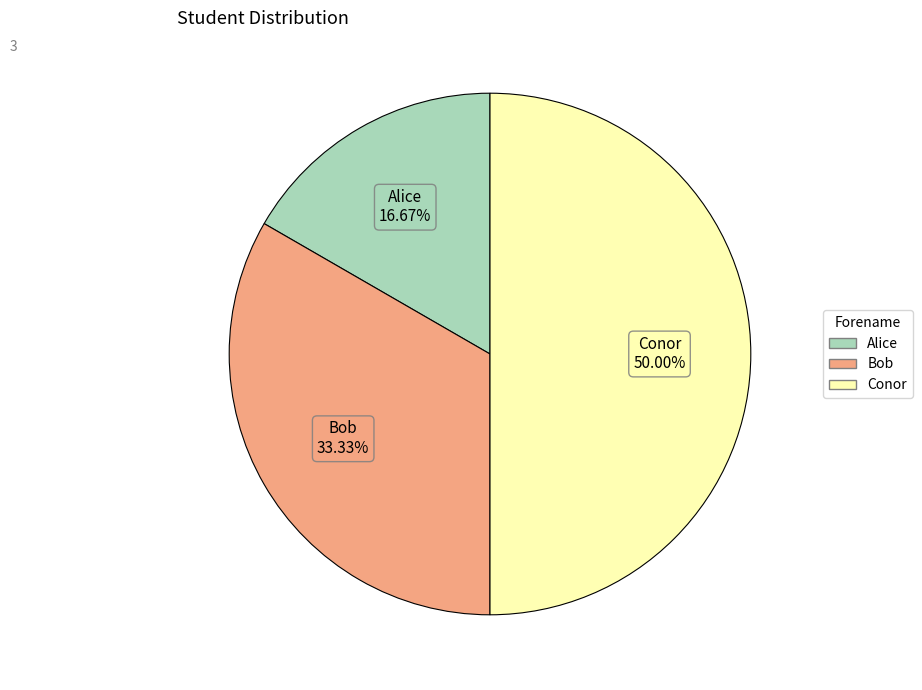

To the nearest percent, what is the average slice percentage?

33%